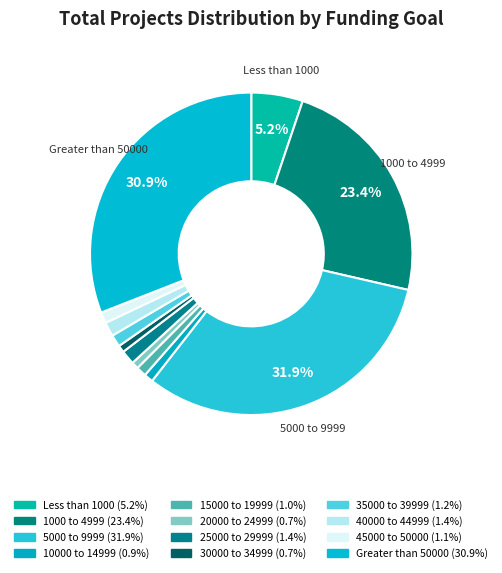

How many segments does this pie chart have?

12